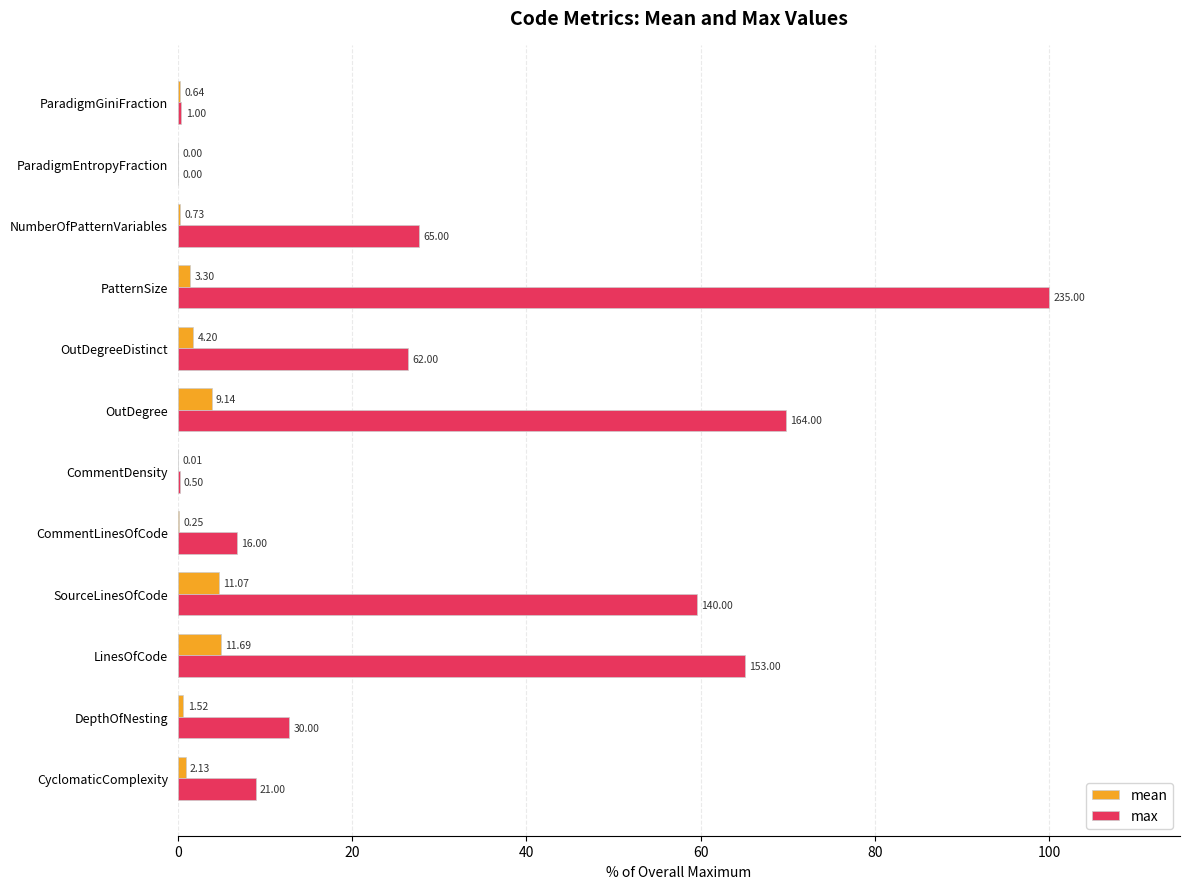

What are all the series names shown in the legend?

mean, max